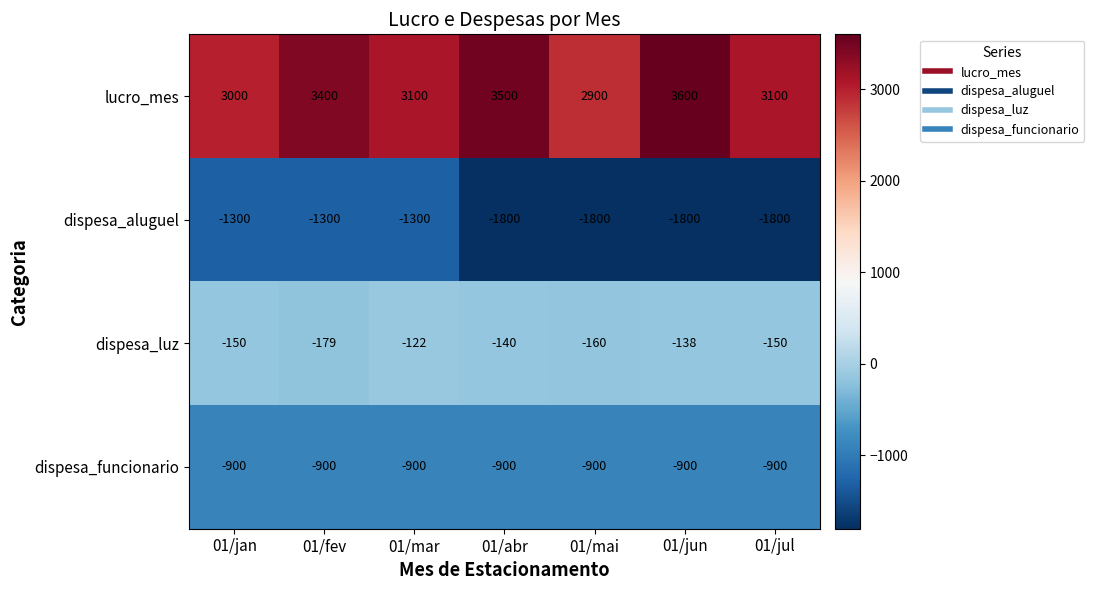

Is it true that dispesa_funcionario equals -1291 at 01/abr?

False